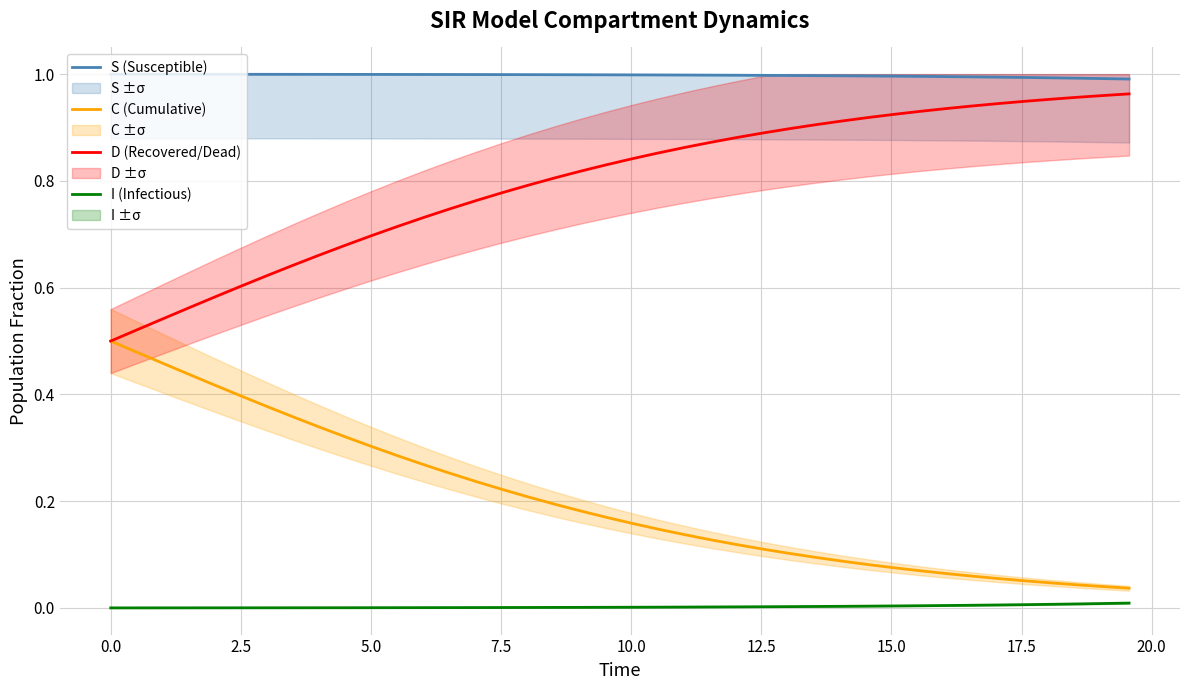

What are all the series names shown in the legend?

S (Susceptible), C (Cumulative), D (Recovered/Dead), I (Infectious)